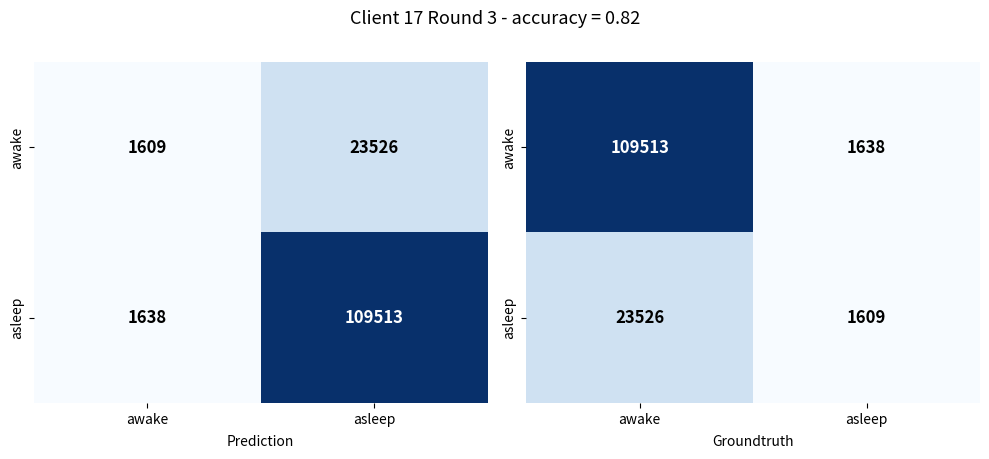

Rank the series by their maximum value, from highest to lowest.

awake, asleep